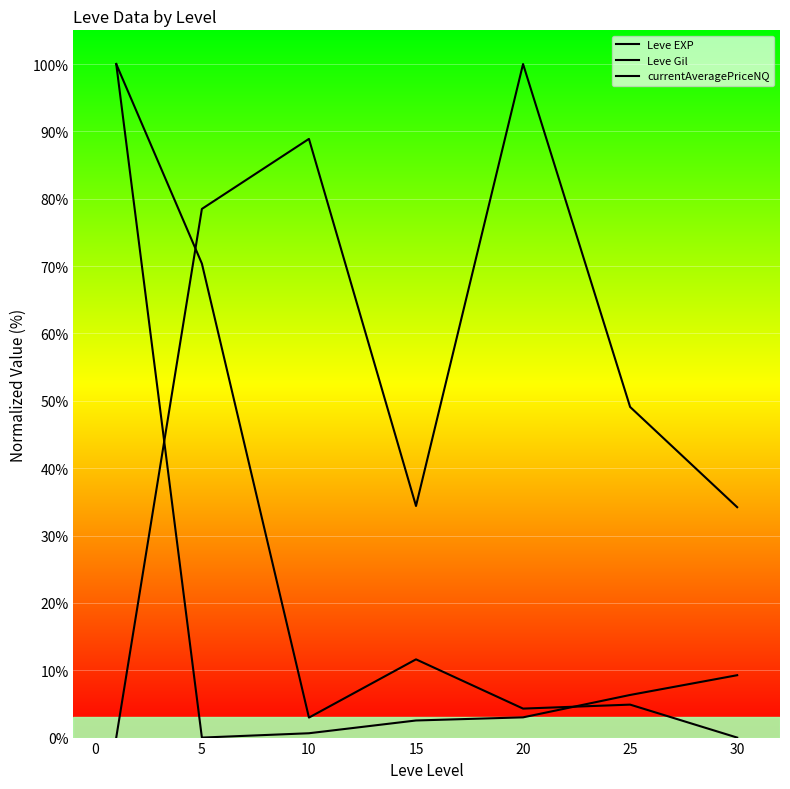

Is it true that the value at 10 is 1.1?

False